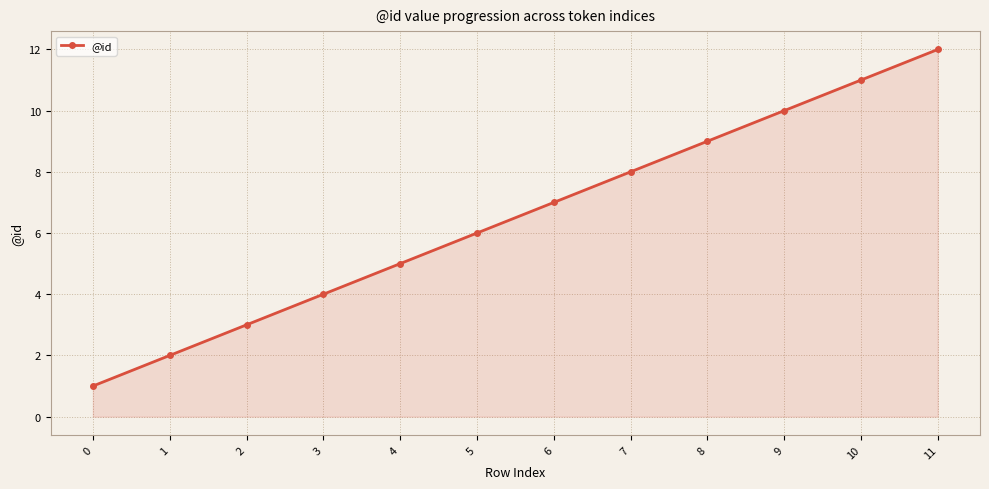

True or false: the data has more than 0 interior local peaks.

False